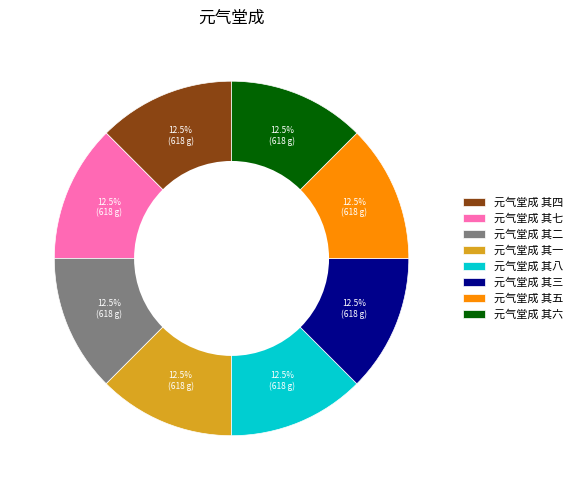

Does 元气堂成 其五 account for over 50% of the chart?

No